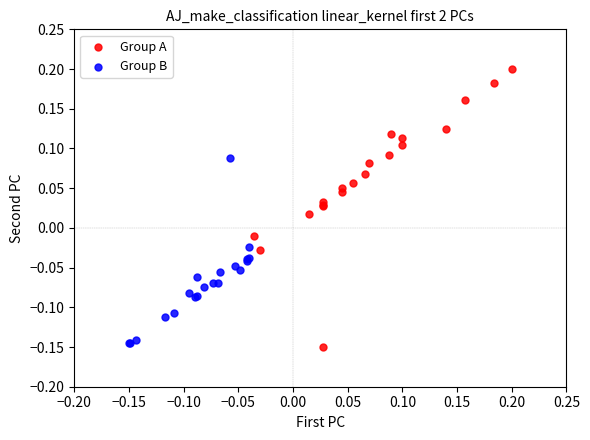

Which series reaches the maximum Y coordinate?

Group A